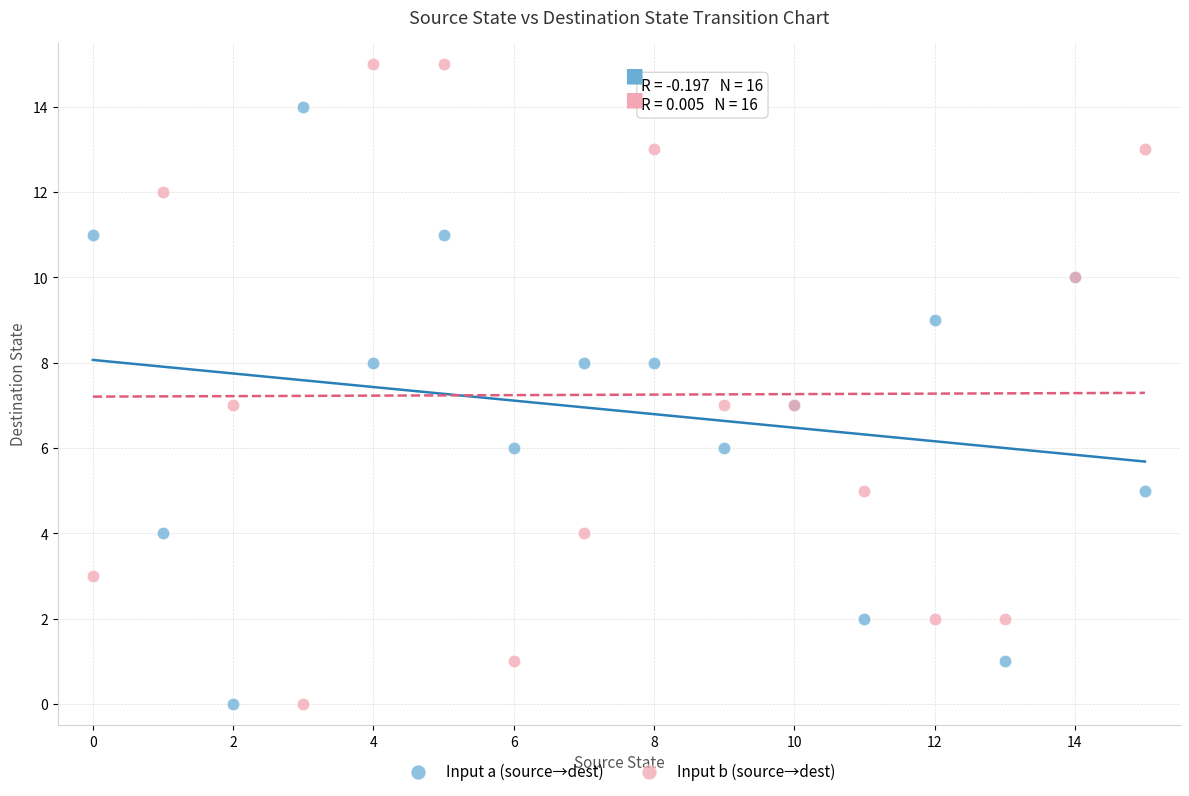

Which series contains the highest Y value?

Input b (source→dest)